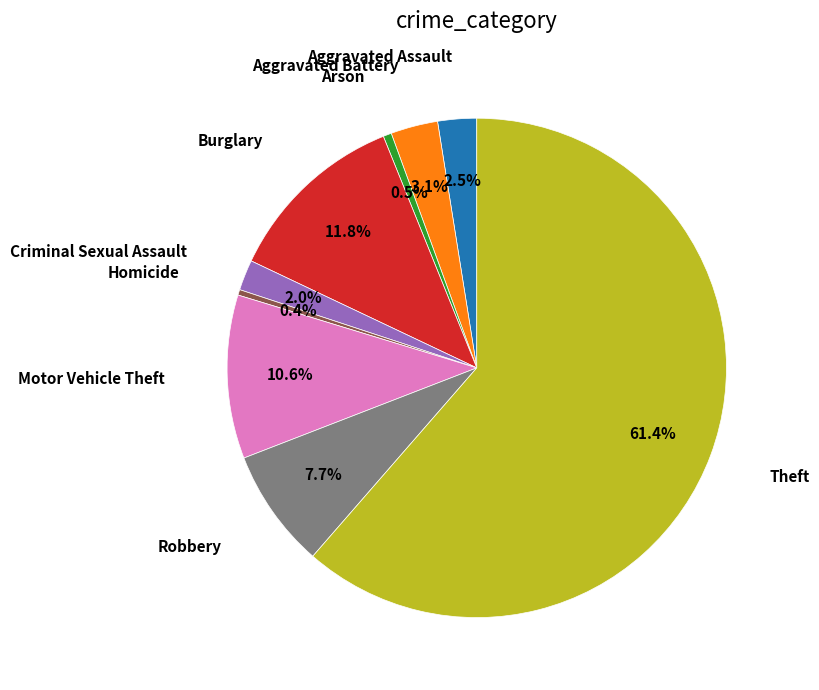

Is there any slice that represents more than half of the pie?

Yes